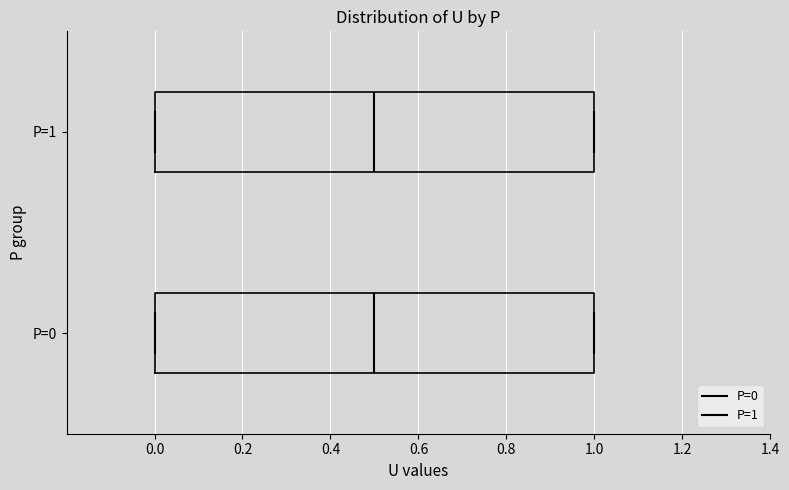

Reading bottom to top, transcribe this box plot: for each box, give where its median line is, the range the box spans, and where its two whiskers end, as read against the x-axis. The values are not printed on the chart, so give them approximately, as read against the axis.

P=0: median 0.5, box 0.0 to 1.0, whiskers 0.0 to 1.0
P=1: median 0.5, box 0.0 to 1.0, whiskers 0.0 to 1.0